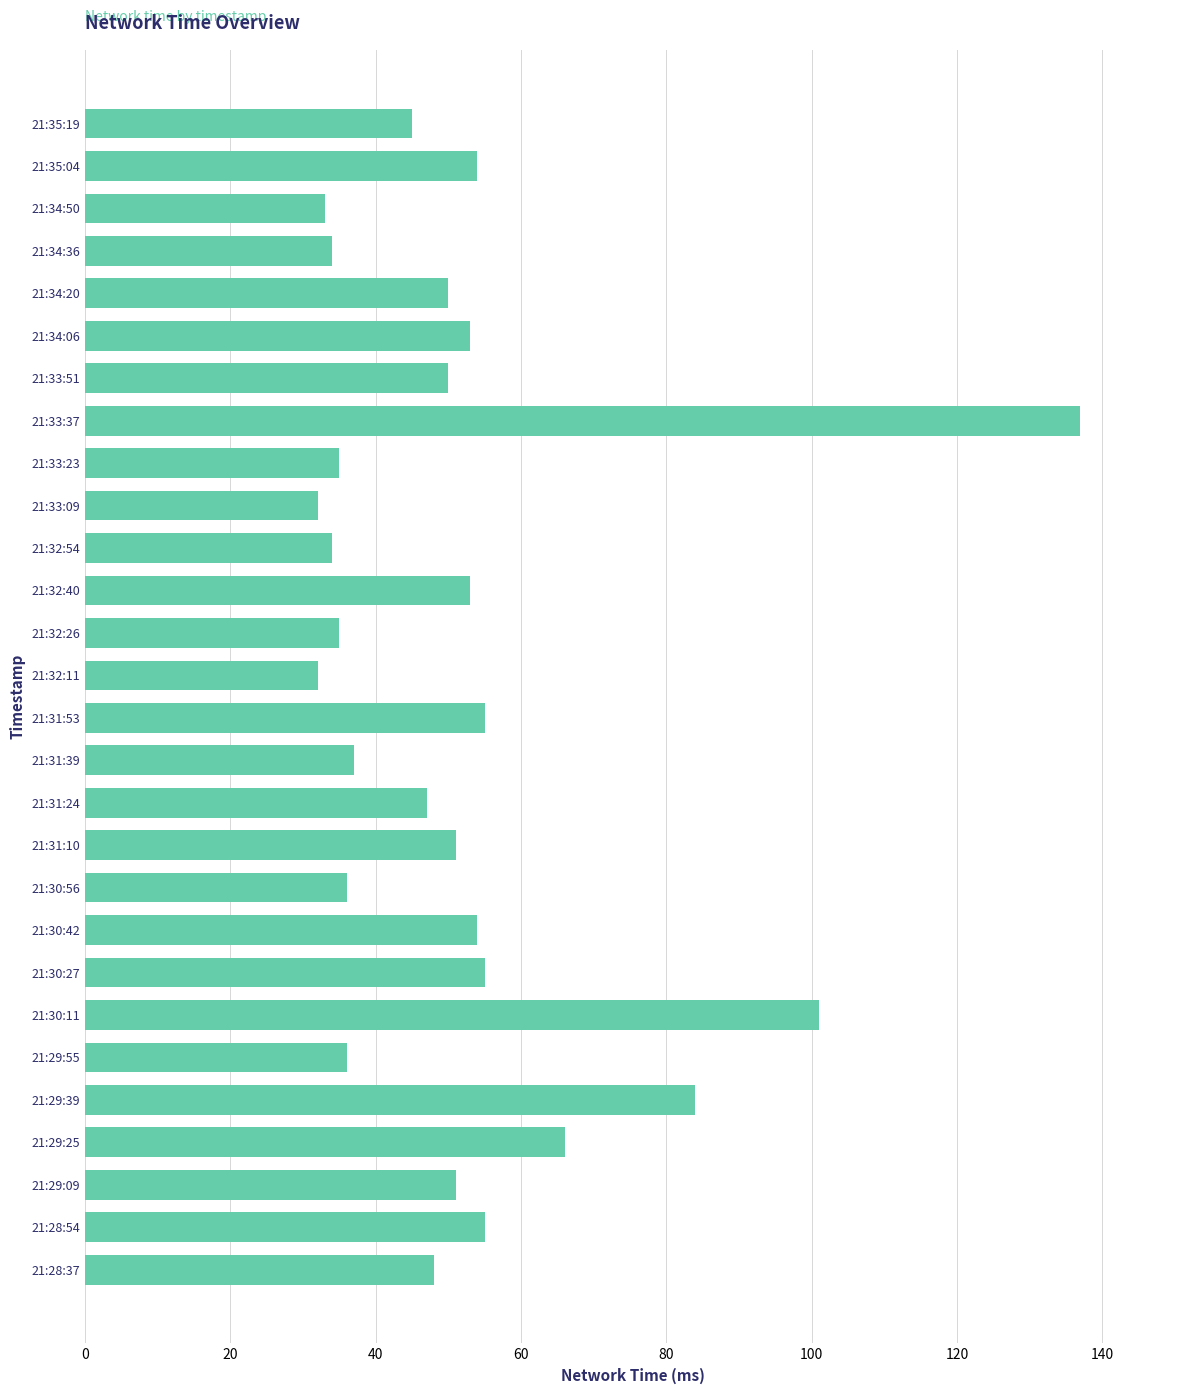

What is the ratio of the value at 21:35:19 to the value at 21:28:37?

0.9